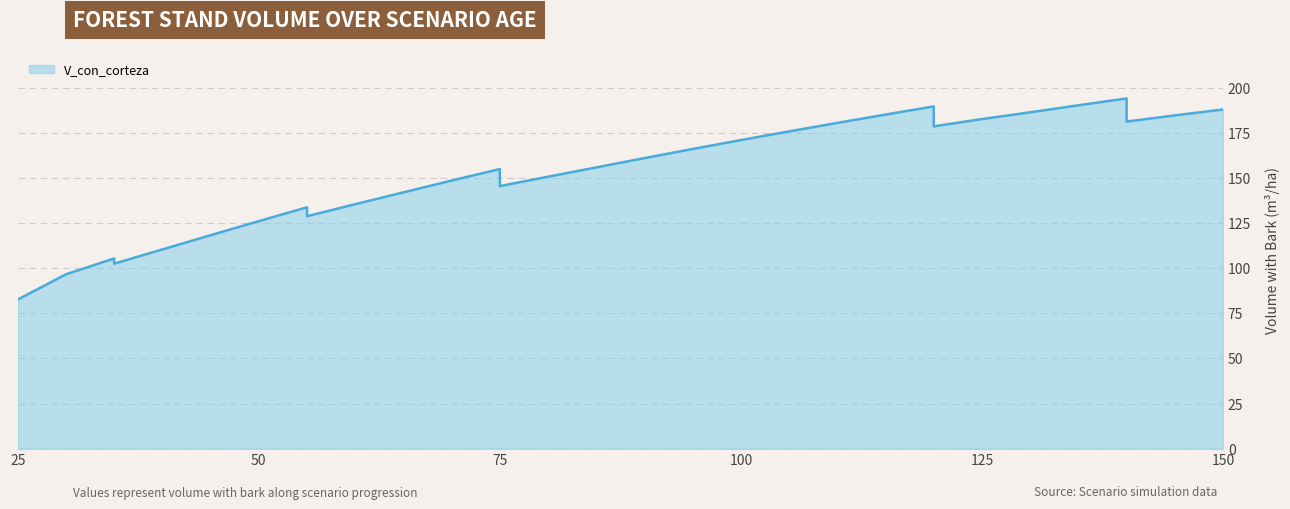

Reading right to left, transcribe all the data shown in this chart.

150=188.1	145=184.8	140=181.4	140=194.2	135=190.4	130=186.6	125=182.8	120=178.8	120=189.8	115=185.3	110=180.7	105=176.0	100=171.2	95=166.2	90=161.2	85=156.0	80=150.8	75=145.6	75=155.1	70=148.7	65=142.2	60=135.6	55=128.9	55=133.8	50=126.2	45=118.4	40=110.5	35=102.6	35=105.5	30=96.7	25=82.7	25=82.7	25=82.7	25=82.7	25=82.7	25=82.7